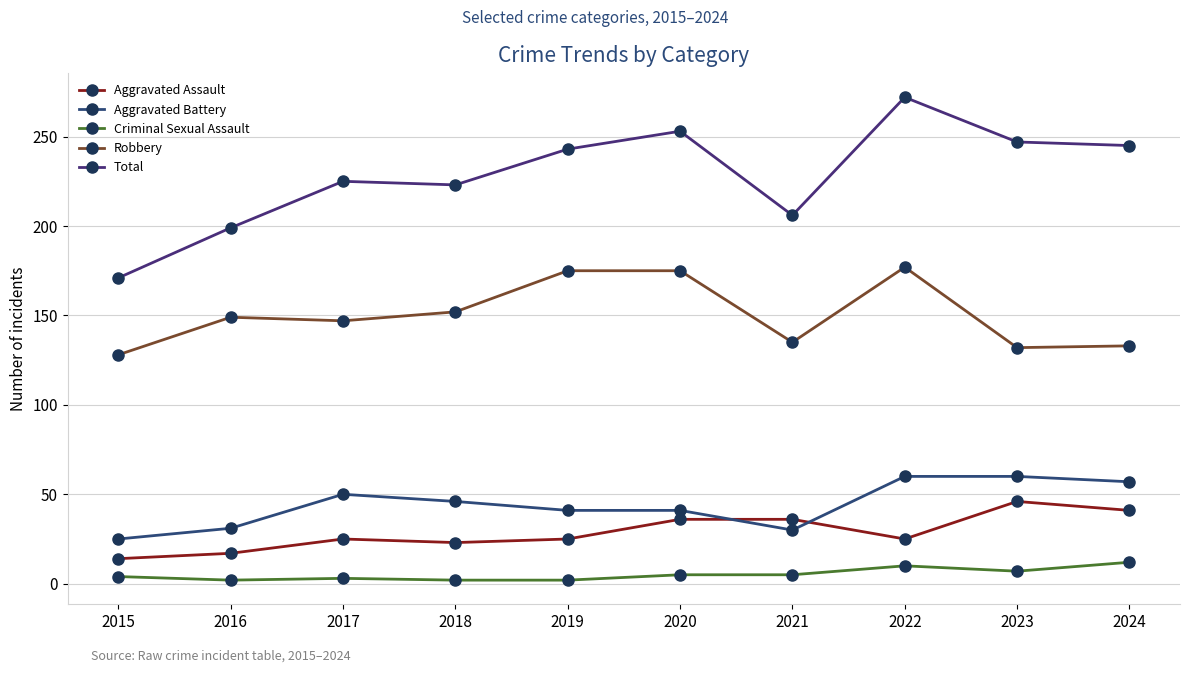

Does the chart have visible grid lines?

Yes